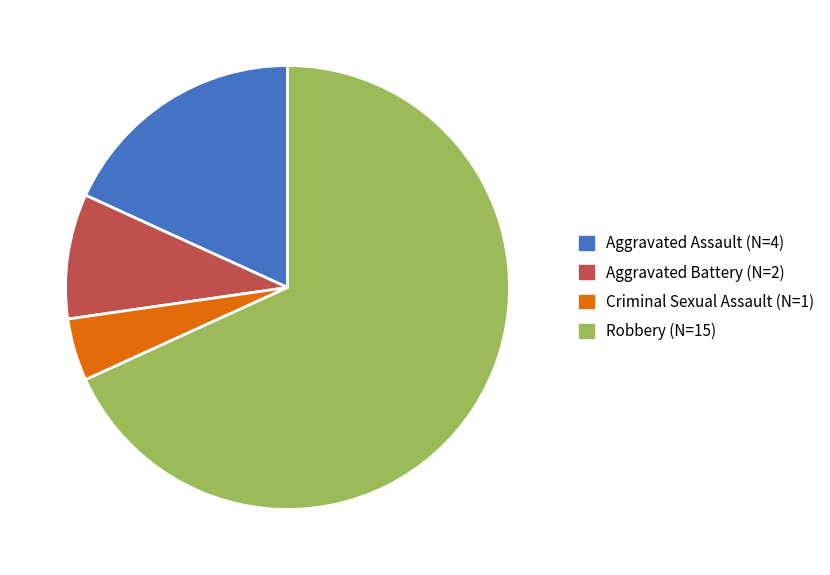

Between Aggravated Battery and Robbery, which is larger?

Robbery